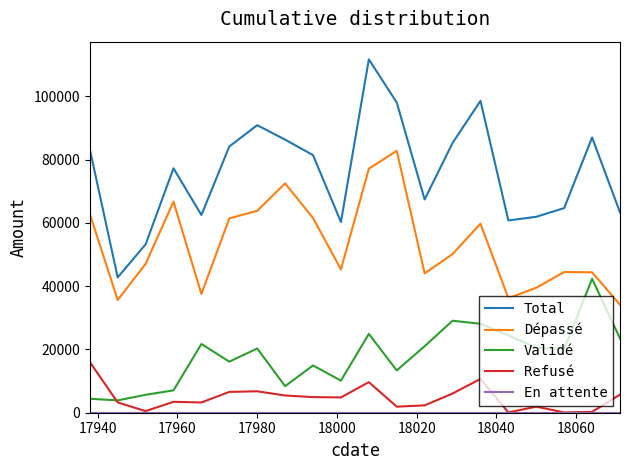

Which series has the largest total across all categories?

Total